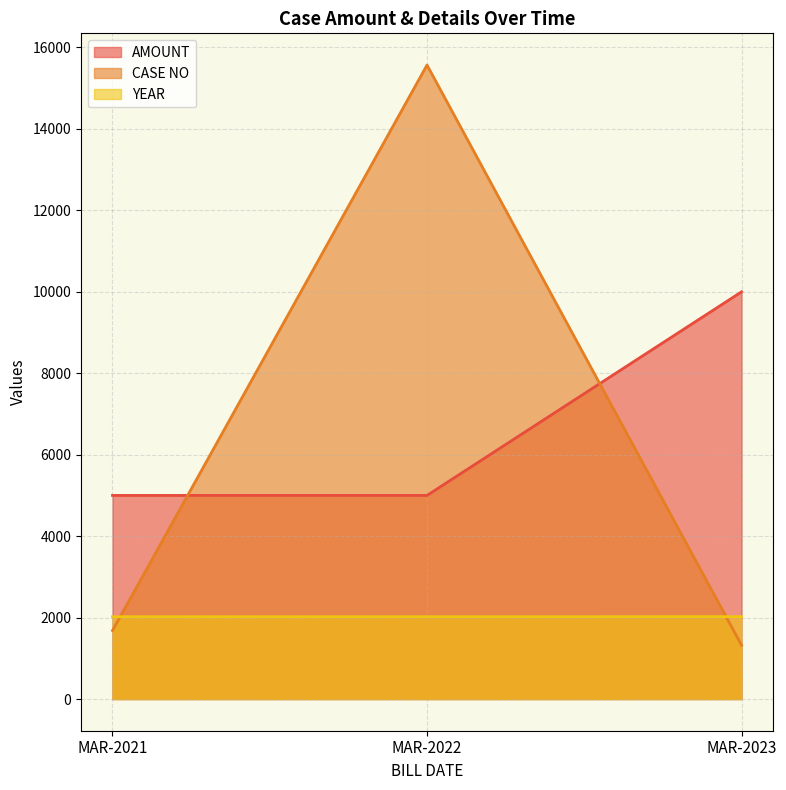

At which category is the sum across all series the highest?

MAR-2022